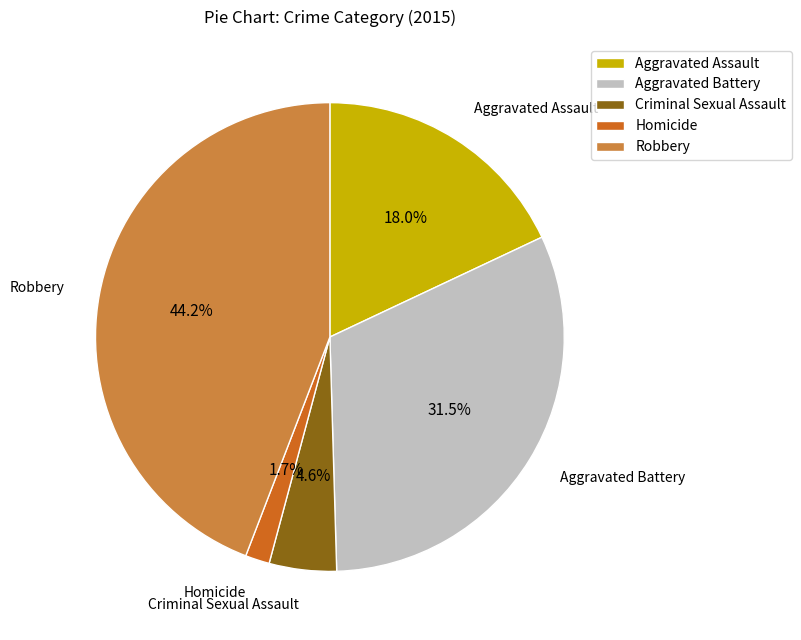

To the nearest percent, what is the combined percentage of Homicide and Criminal Sexual Assault?

6%